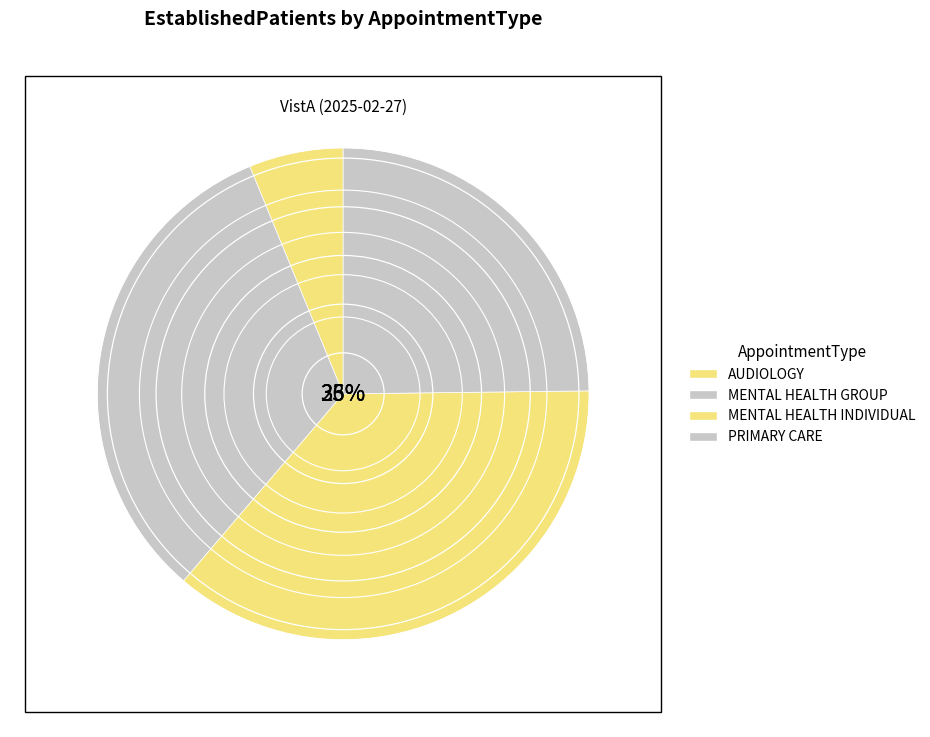

The DERMATOLOGY slice represents 8% of the pie. True or false?

False